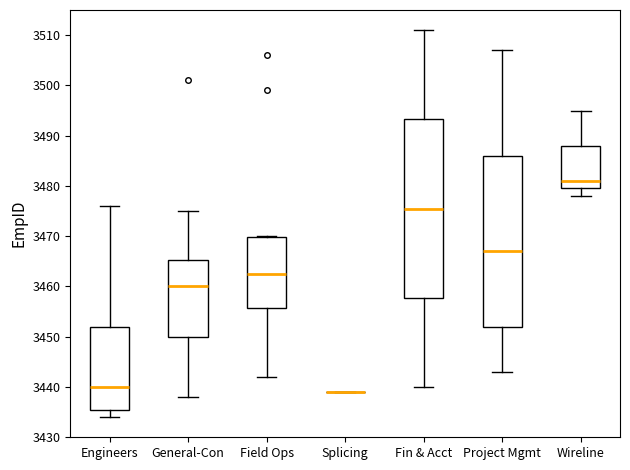

Which box is the tallest, from its lower edge to its upper edge?

Fin & Acct